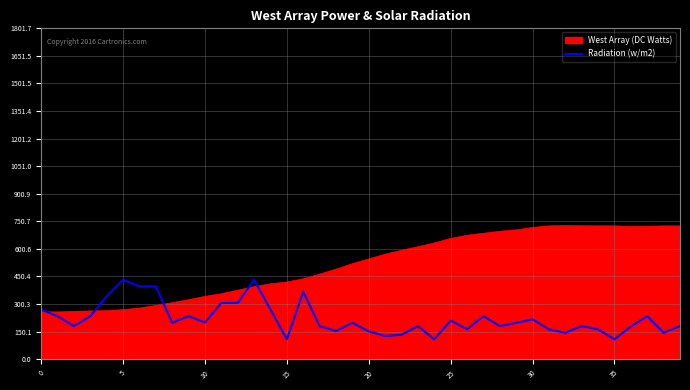

Does the chart display data point markers on the line(s)?

No